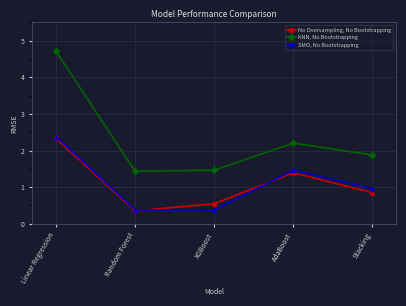

What is the smallest value displayed?

0.4